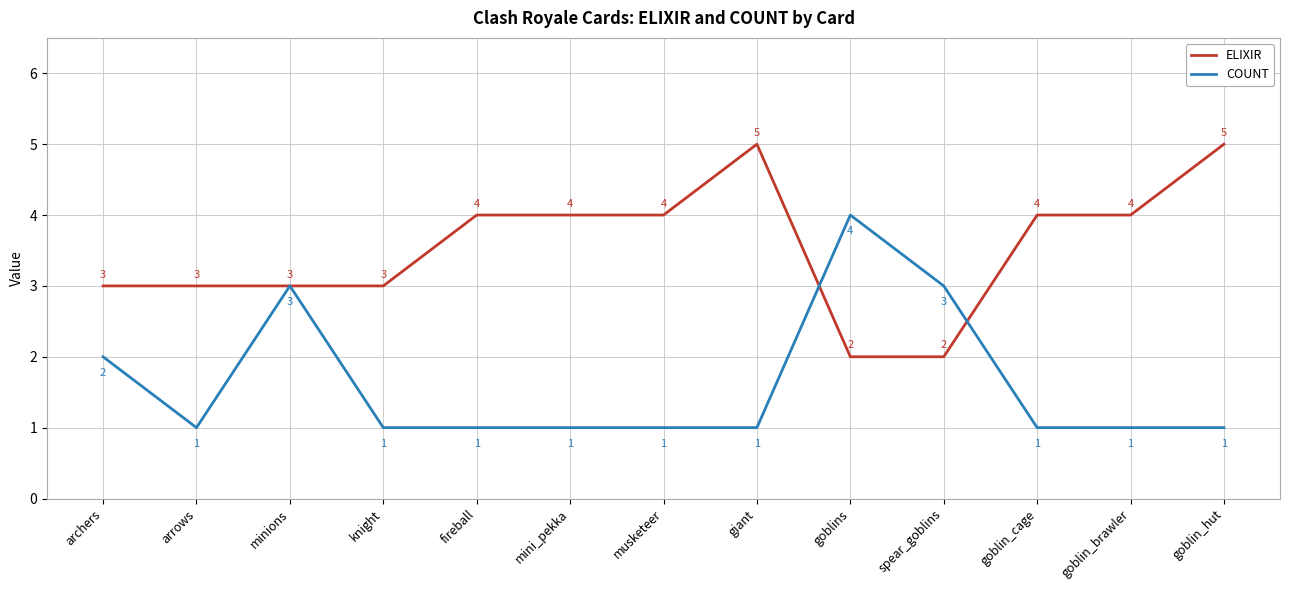

What is the difference between the highest and lowest values at musketeer?

3